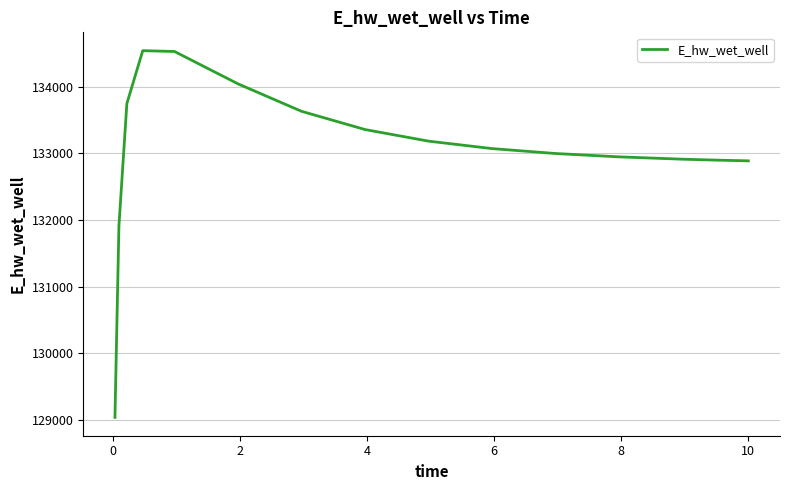

What is the maximum value shown in the chart?

134538.6